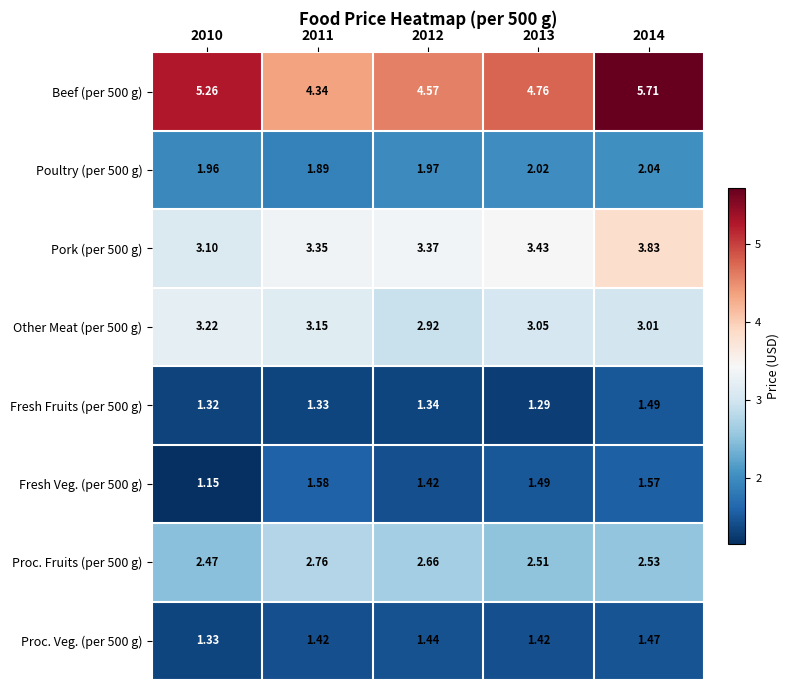

Count the number of data series in this chart.

8